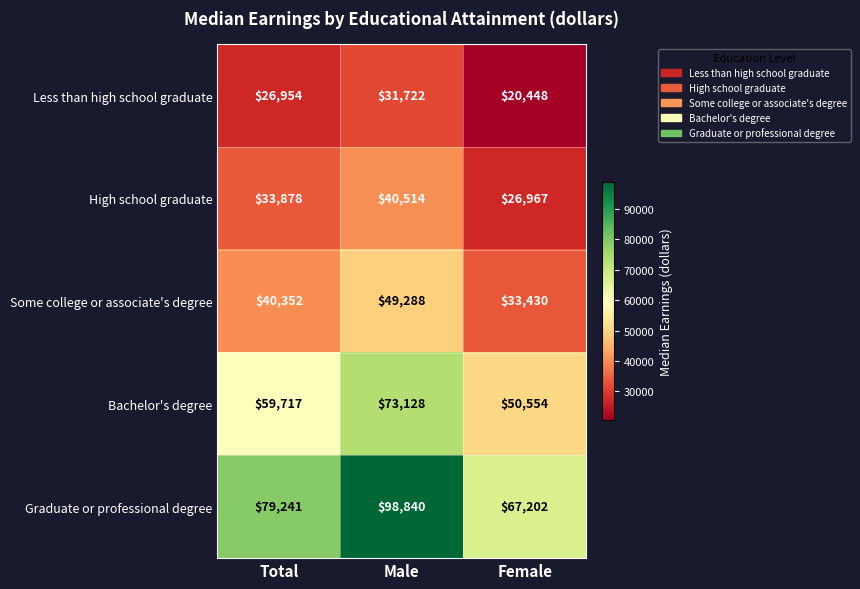

Reading left to right, extract all data points from this chart.

Less than high school graduate: Total=26954	Male=31722	Female=20448
High school graduate: Total=33878	Male=40514	Female=26967
Some college or associate's degree: Total=40352	Male=49288	Female=33430
Bachelor's degree: Total=59717	Male=73128	Female=50554
Graduate or professional degree: Total=79241	Male=98840	Female=67202